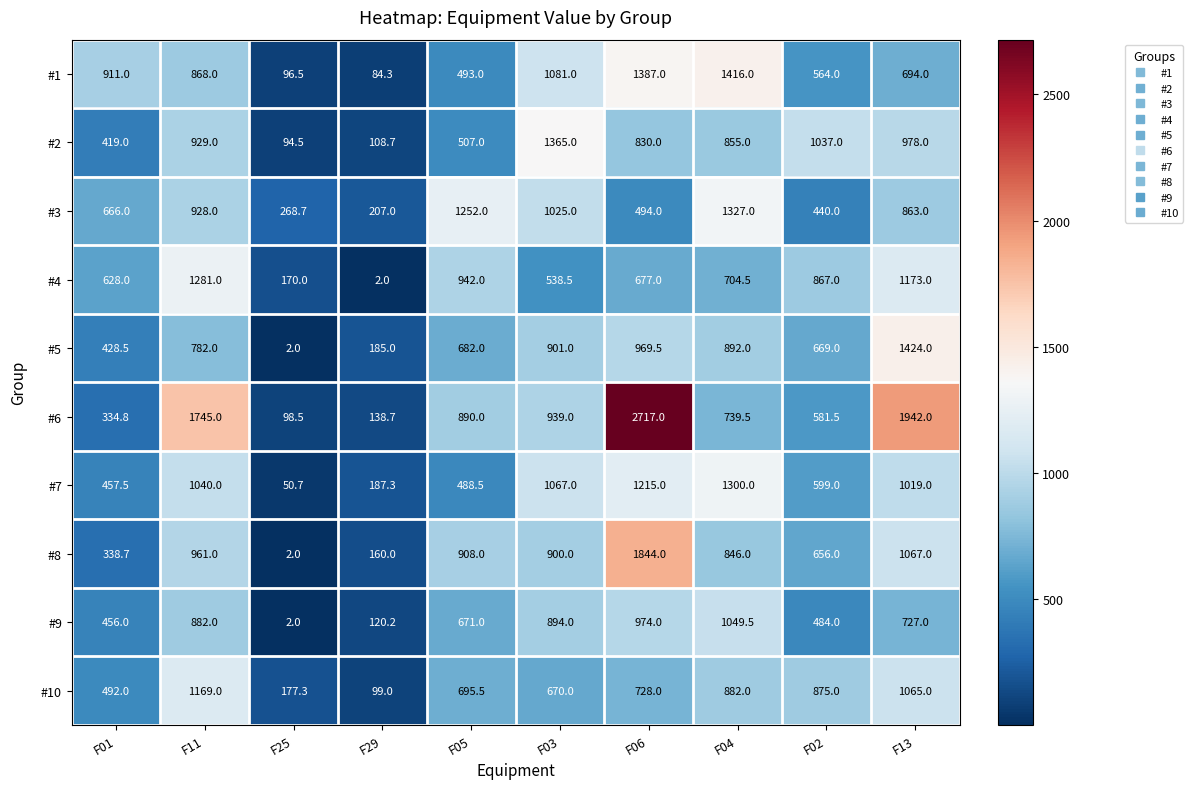

List the series in order of their peak value, lowest first.

#9, #10, #4, #7, #3, #2, #1, #5, #8, #6